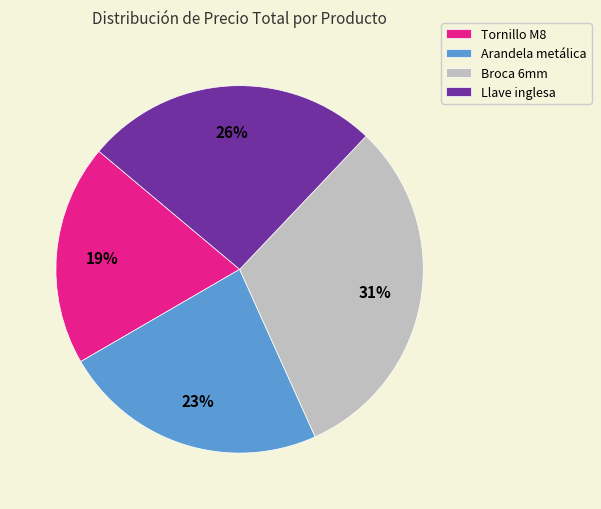

Approximately how many times larger is the value at Arandela metálica compared to Tornillo M8?

1.2